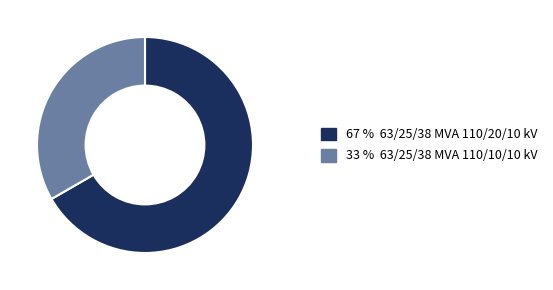

Does any single category account for the majority?

Yes